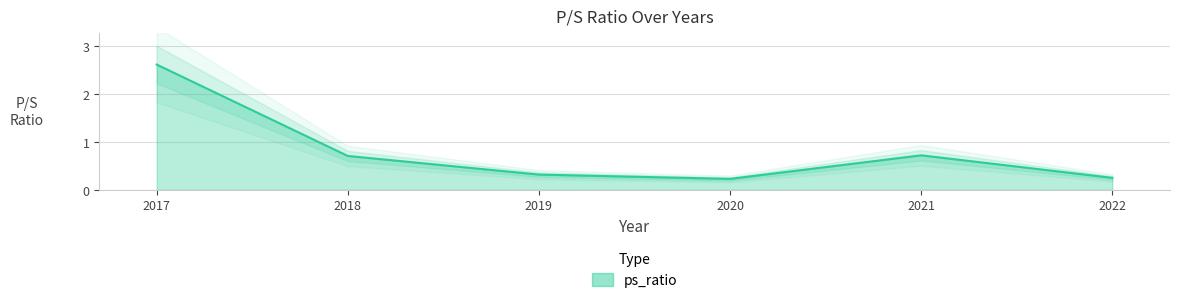

What is the average value?

0.8